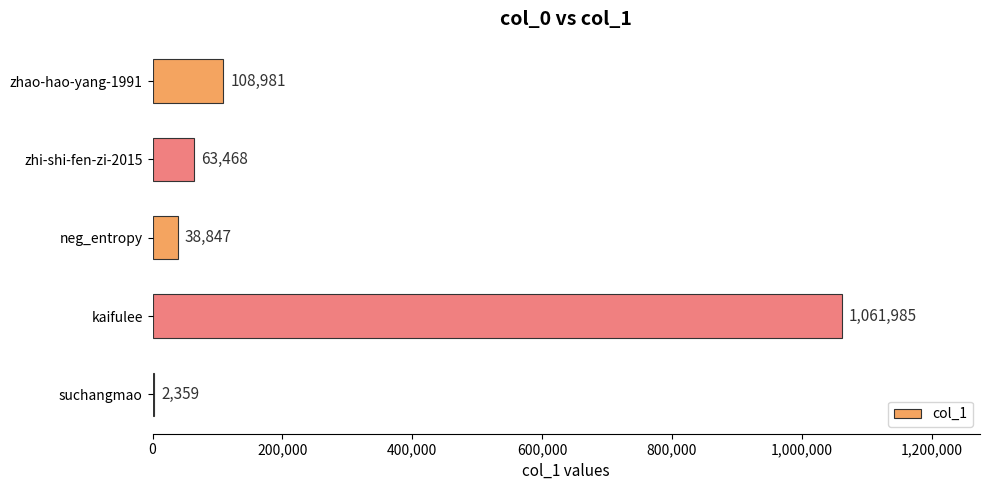

What is the sum of the values at kaifulee and neg_entropy?

1100832